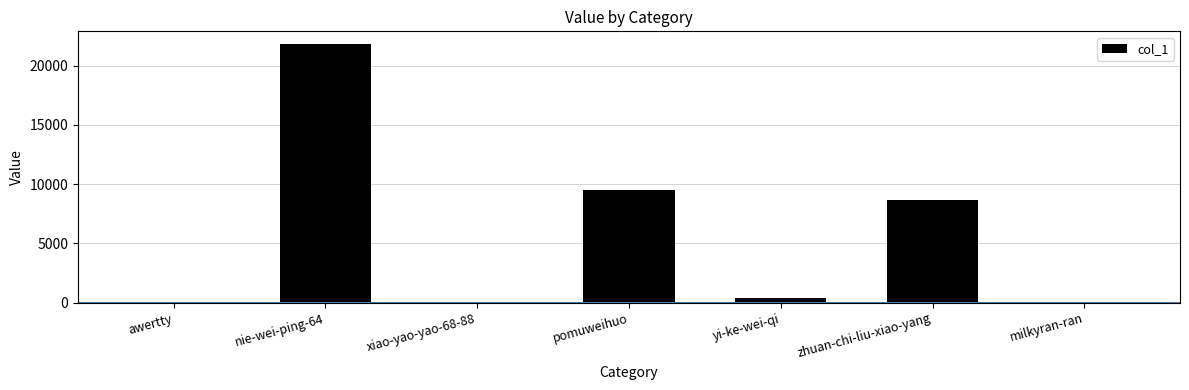

What is the change in value from zhuan-chi-liu-xiao-yang to milkyran-ran?

-8643